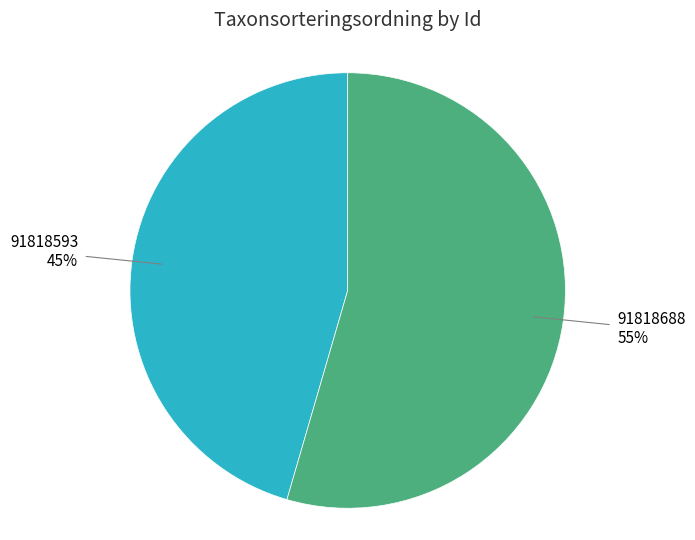

What percentage is the 91818688 slice, to the nearest percent?

55%